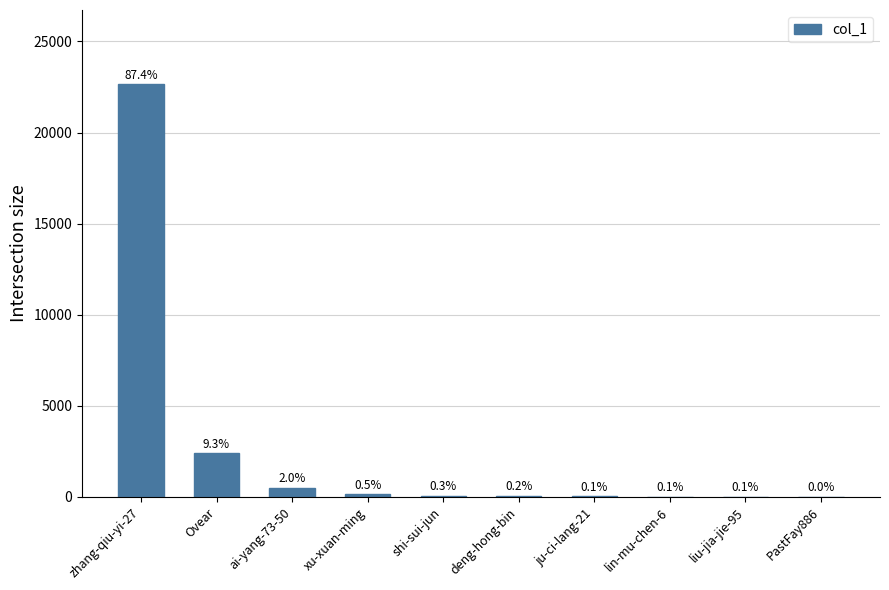

What is the greatest value displayed?

22647